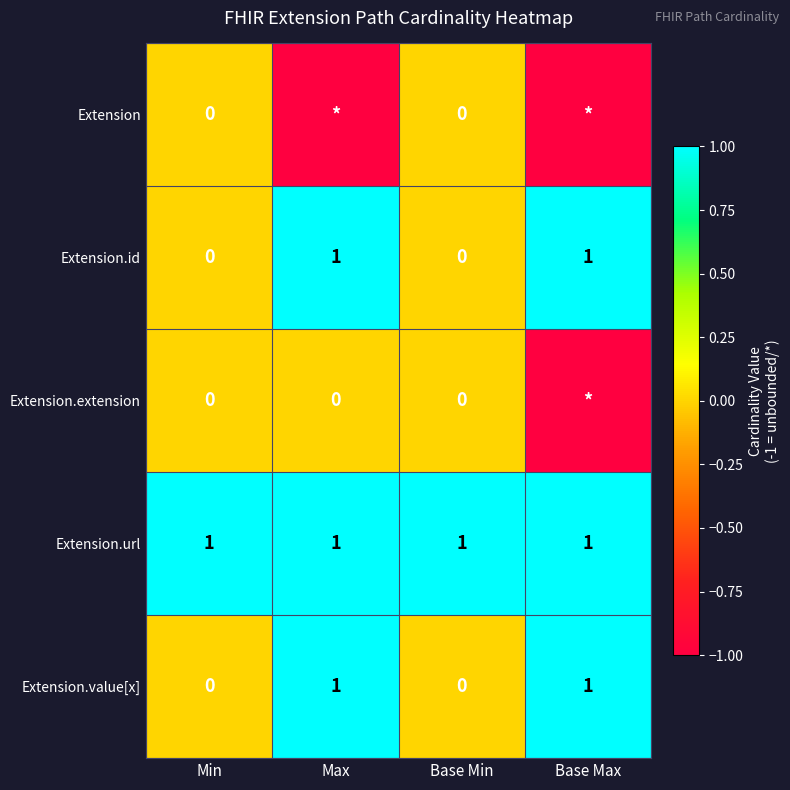

The Extension.id series shows 1 at Max. True or false?

True